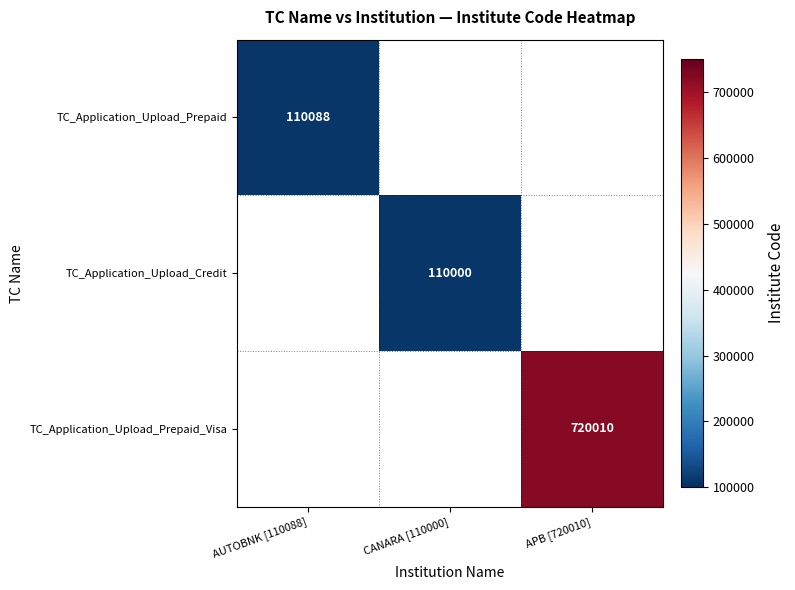

The TC_Application_Upload_Prepaid_Visa series shows 1281232.5 at APB [720010]. True or false?

False